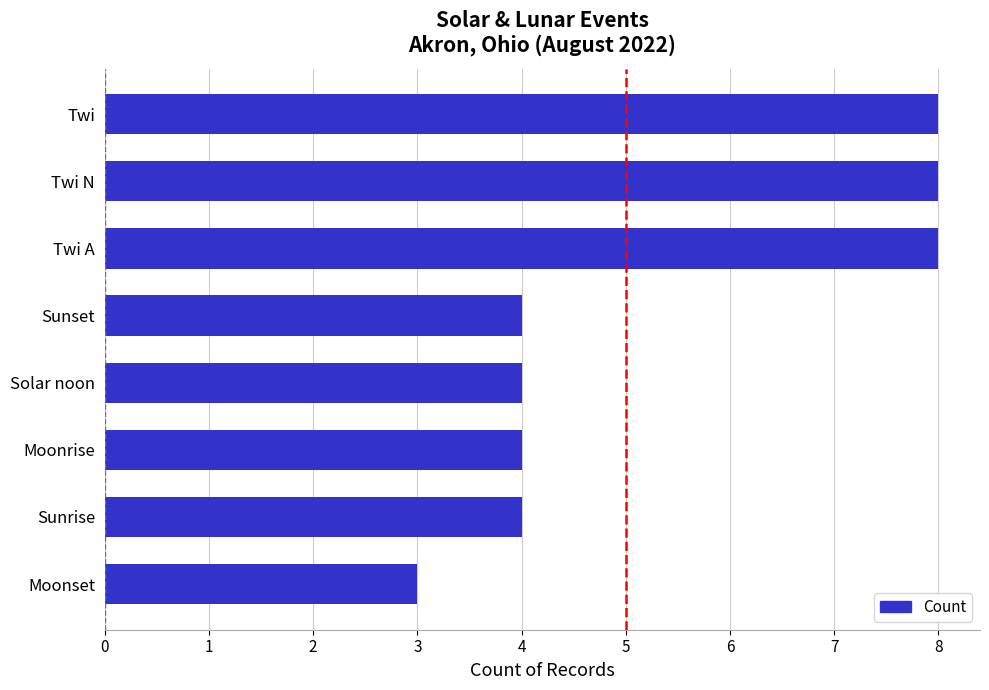

The value at Sunset is 1. True or false?

False